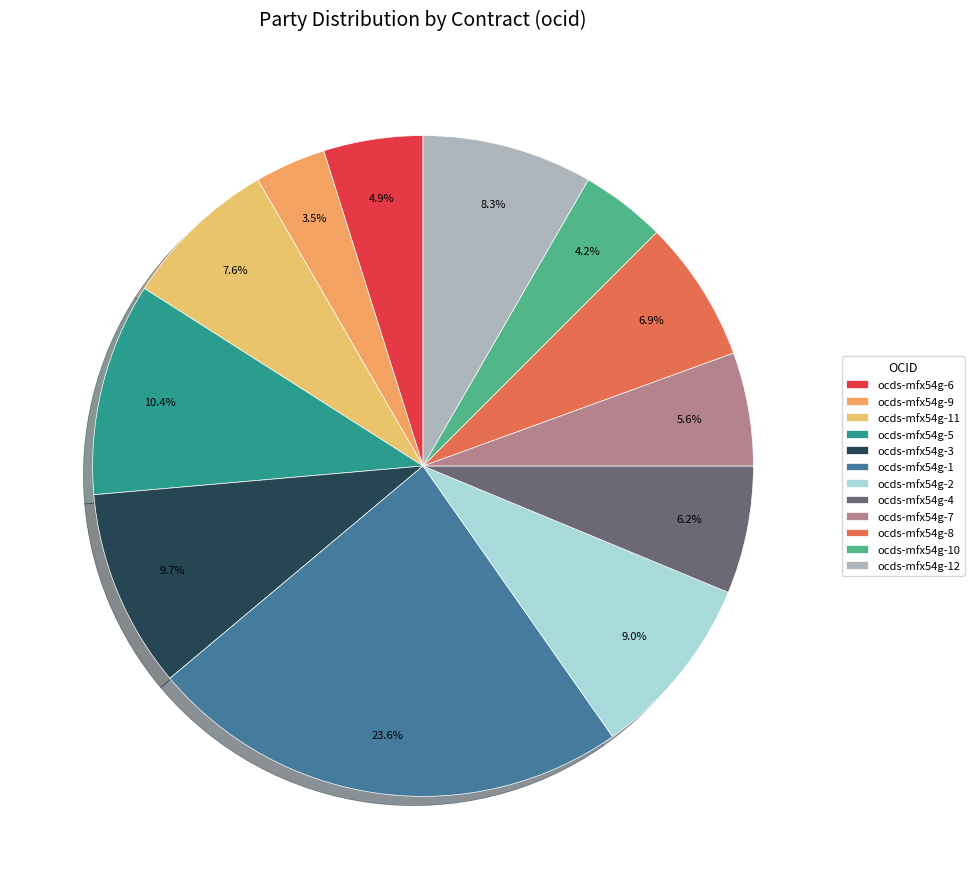

To the nearest percent, what portion does ocds-mfx54g-3 represent?

10%